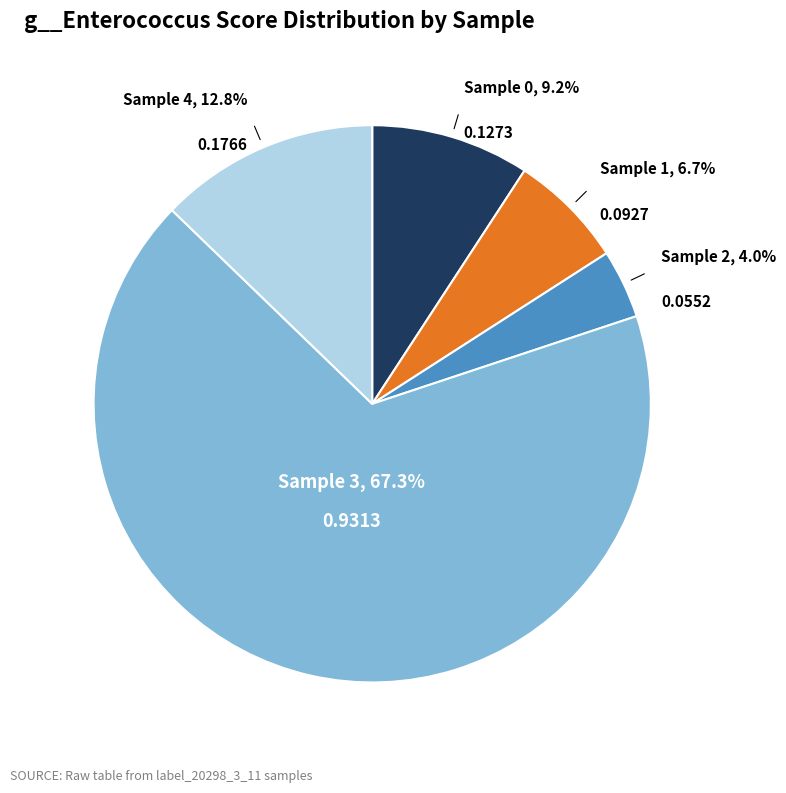

What is the majority slice?

Sample 3